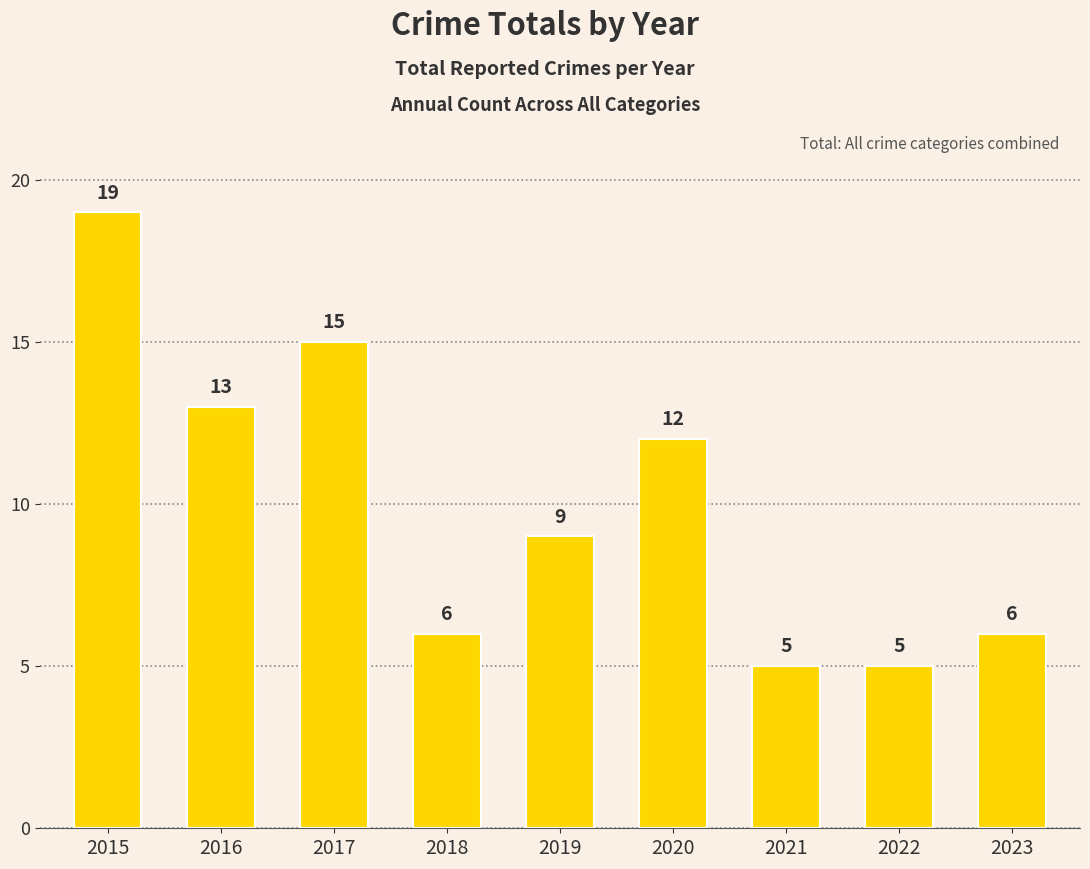

The chart shows a value of 9 at 2022. True or false?

False